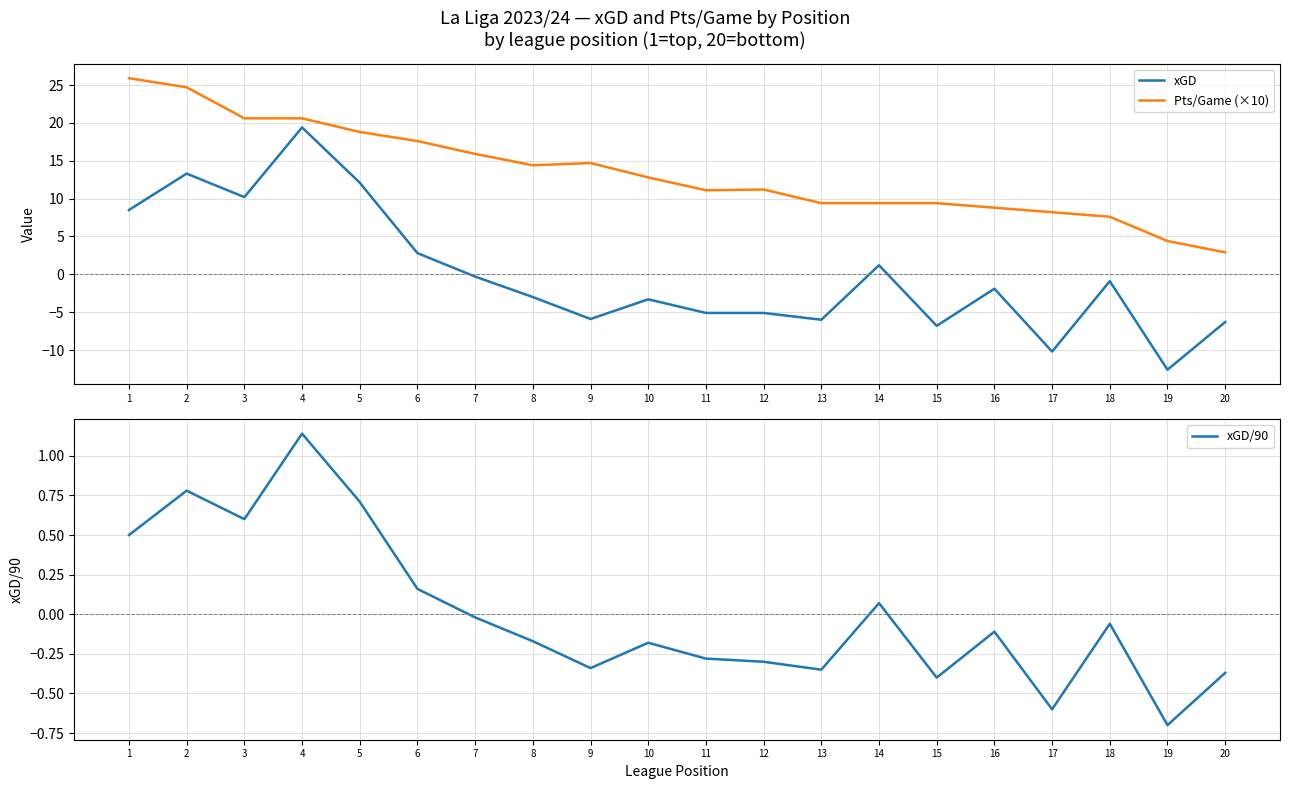

How many data points does each series have?

20